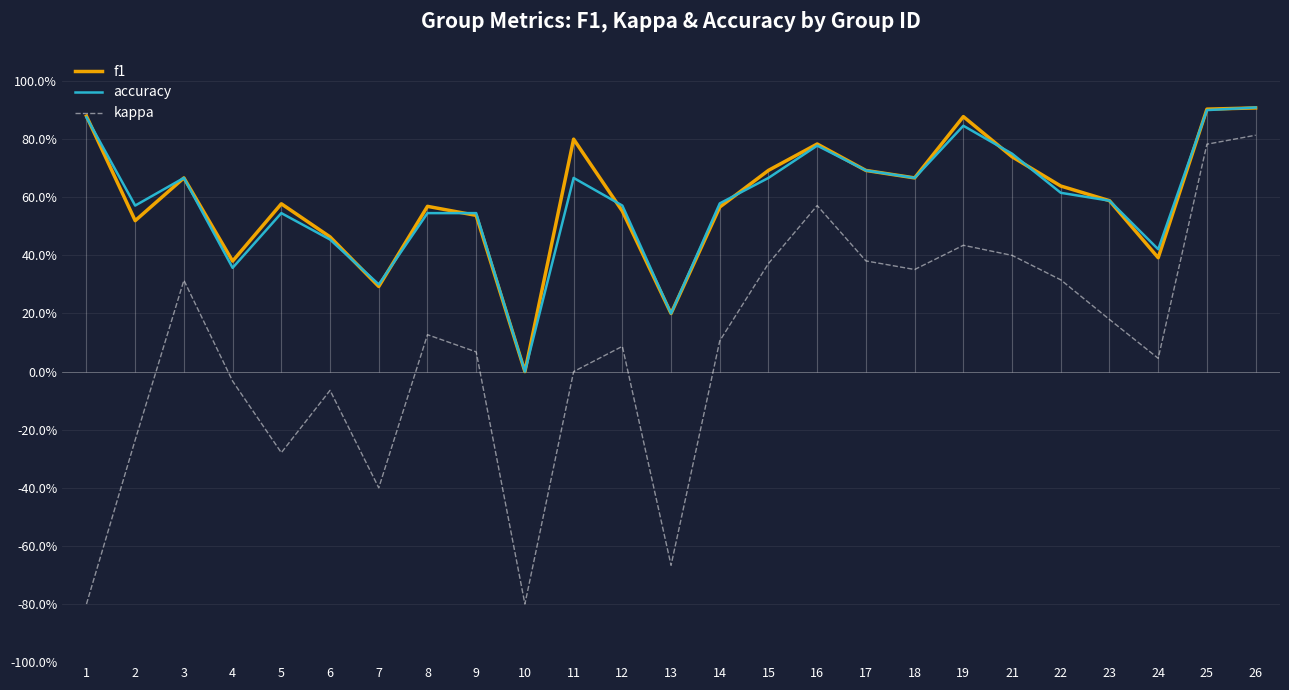

At which label does f1 reach its peak?

26